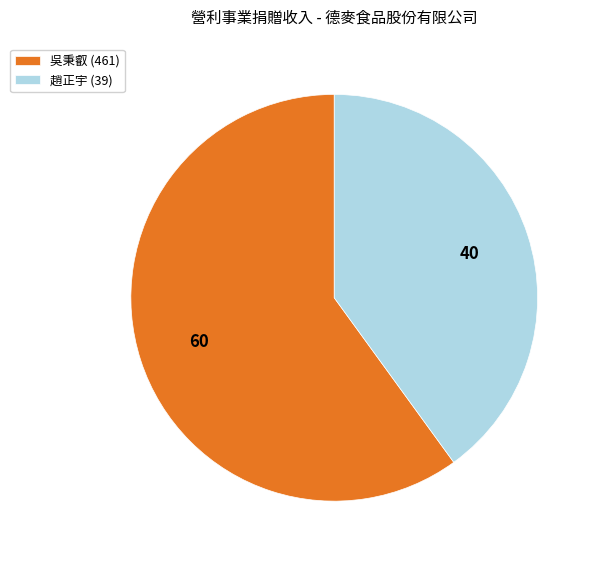

Rank the categories by value from lowest to highest.

趙正宇 (39), 吳秉叡 (461)